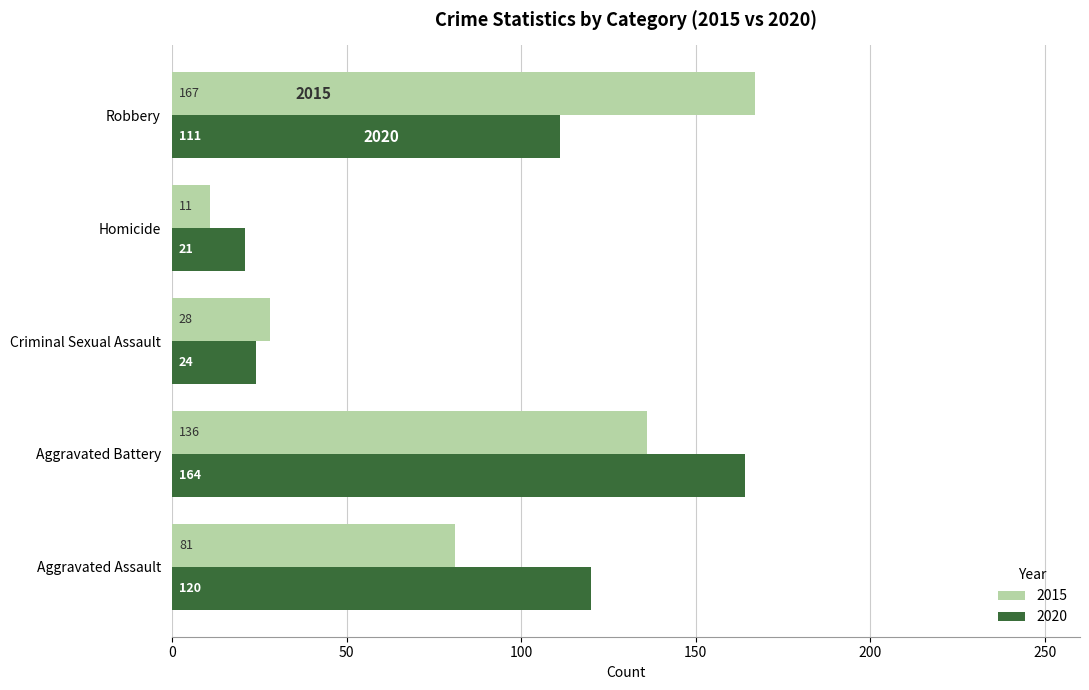

Is it true that 2020 equals 30 at Aggravated Assault?

False